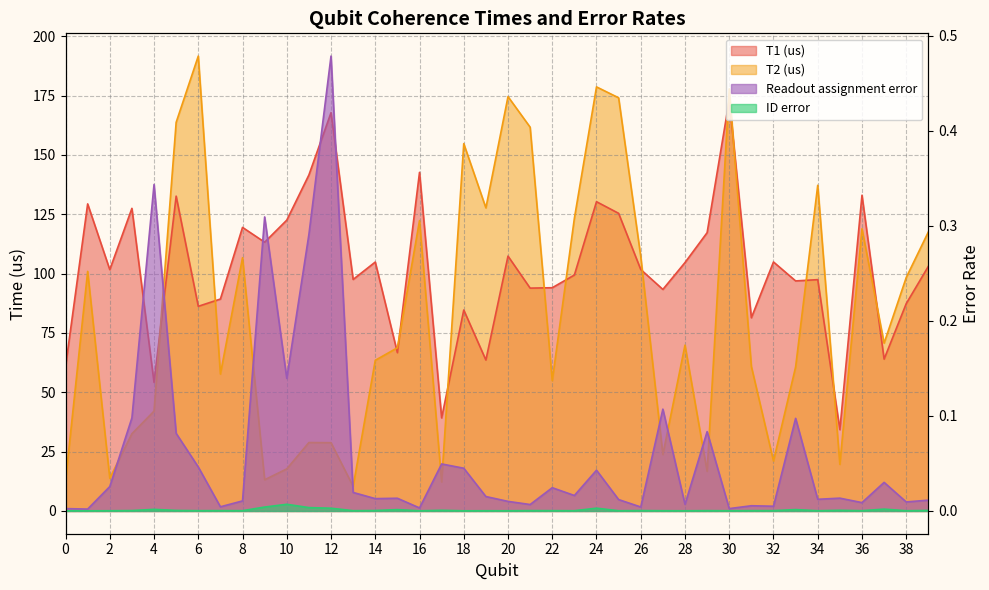

At which category is the sum across all series the highest?

30